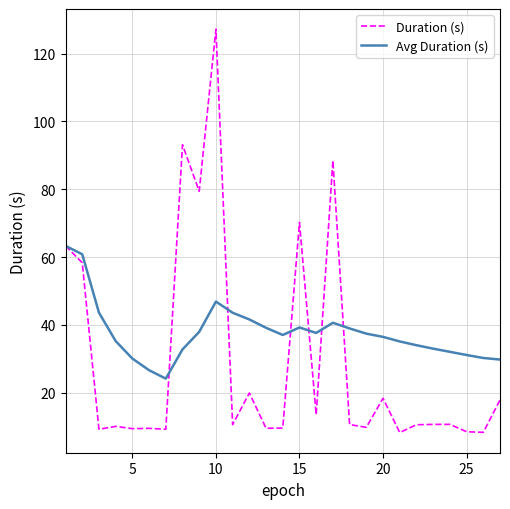

Does the chart display data point markers on the line(s)?

No